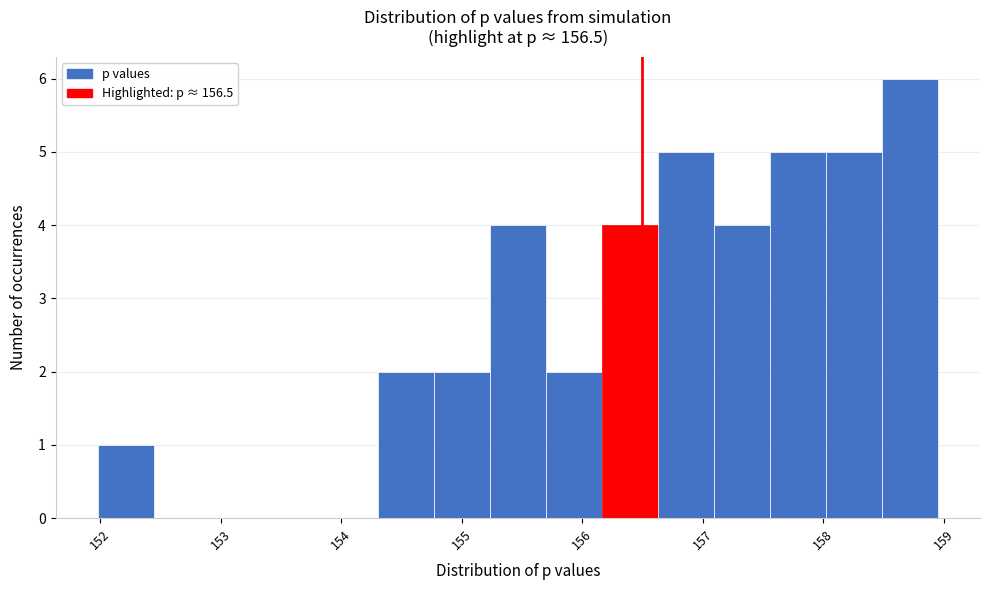

Reading left to right, transcribe this chart: for each bar, give the range it covers on the x-axis and its height. Neither the bar edges nor the heights are printed on the chart, so give them approximately, as read against the axes.

152.0 to 152.4: 1
152.4 to 152.9: 0
152.9 to 153.4: 0
153.4 to 153.8: 0
153.8 to 154.3: 0
154.3 to 154.8: 2
154.8 to 155.2: 2
155.2 to 155.7: 4
155.7 to 156.2: 2
156.2 to 156.6: 4
156.6 to 157.1: 5
157.1 to 157.6: 4
157.6 to 158.0: 5
158.0 to 158.5: 5
158.5 to 159.0: 6